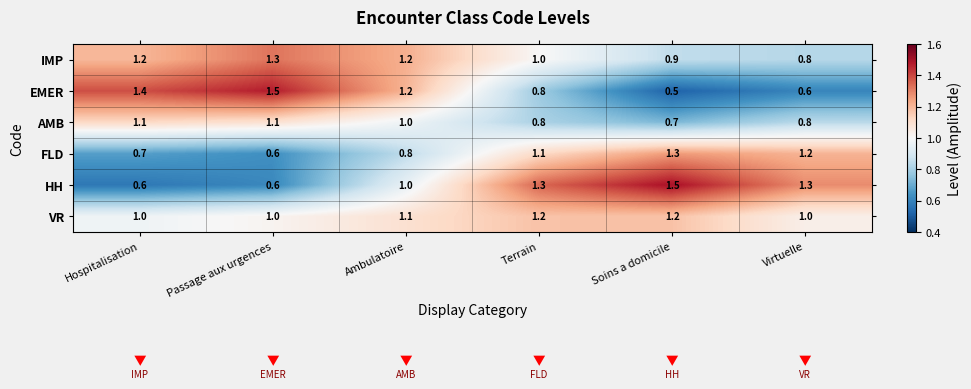

How many IMP values are between 0 and 1?

3